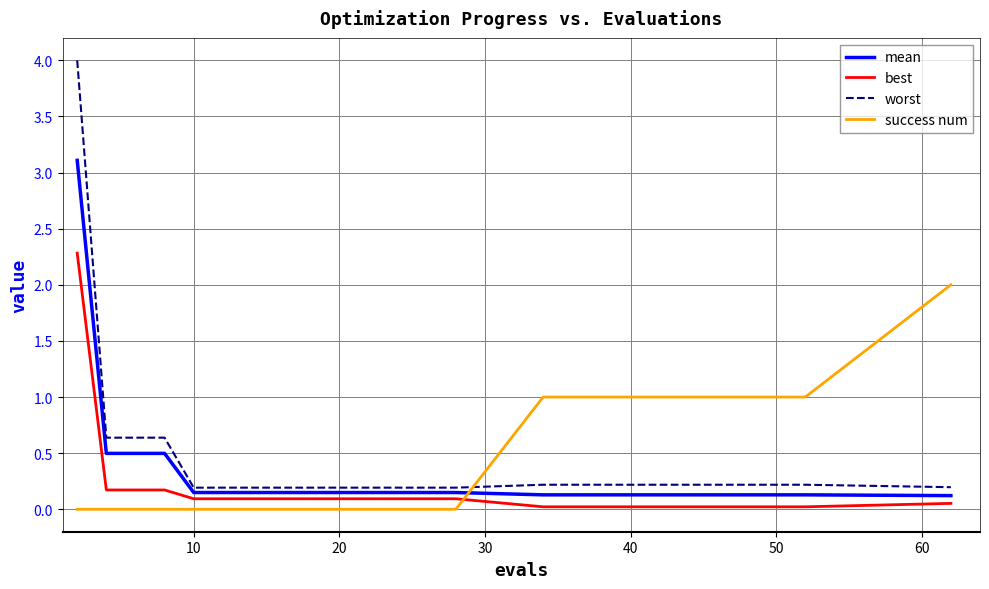

True or false: worst and best cross at least once.

False